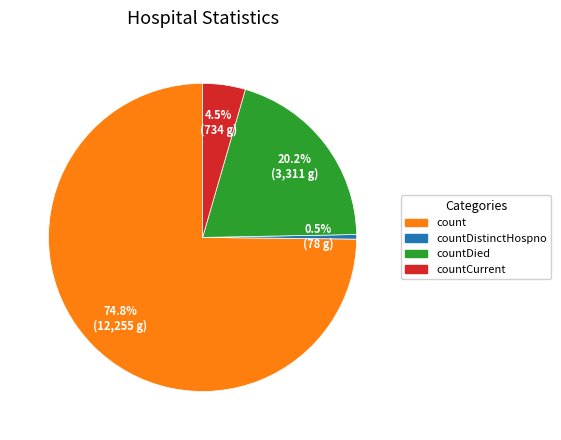

Is there any slice that represents more than half of the pie?

Yes